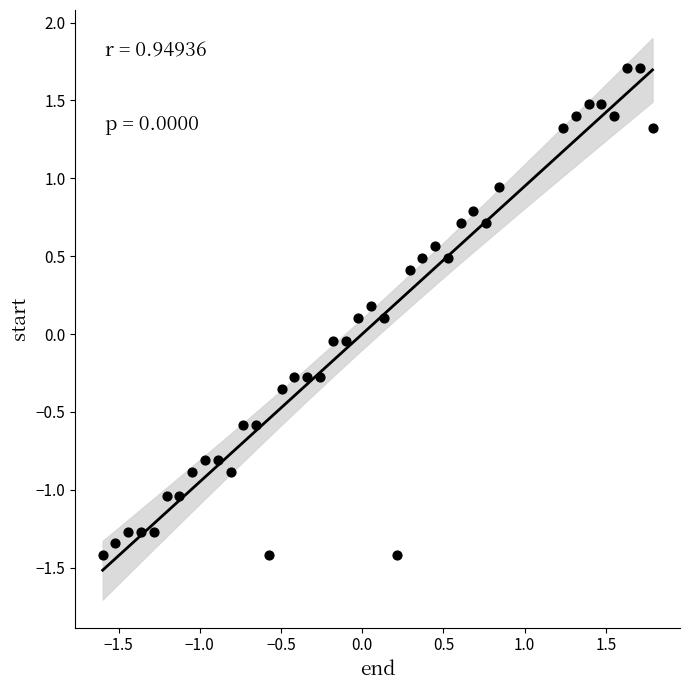

What is the range of Y values (max minus min)?

3.1